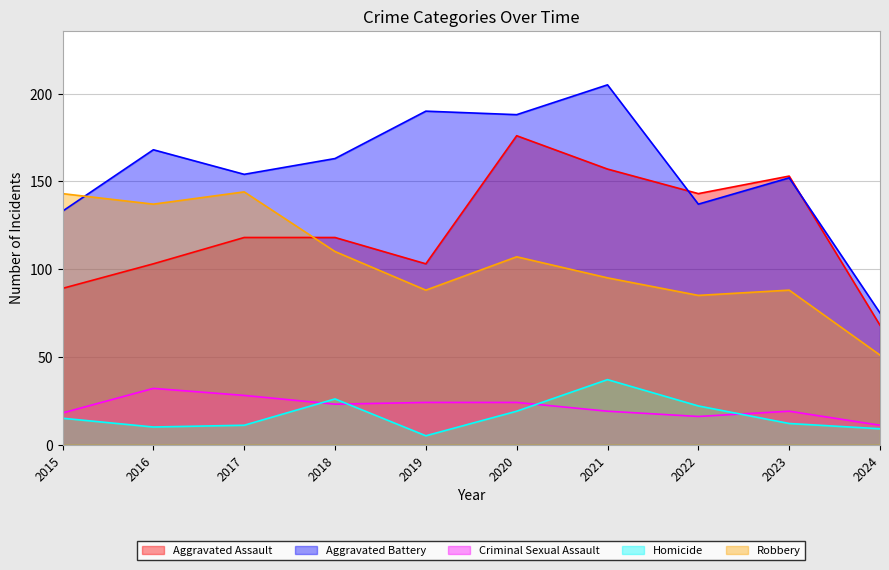

Reading right to left, transcribe all the data shown in this chart.

Aggravated Assault: 68	153	143	157	176	103	118	118	103	89
Aggravated Battery: 75	152	137	205	188	190	163	154	168	133
Criminal Sexual Assault: 11	19	16	19	24	24	23	28	32	18
Homicide: 9	12	22	37	19	5	26	11	10	15
Robbery: 51	88	85	95	107	88	110	144	137	143